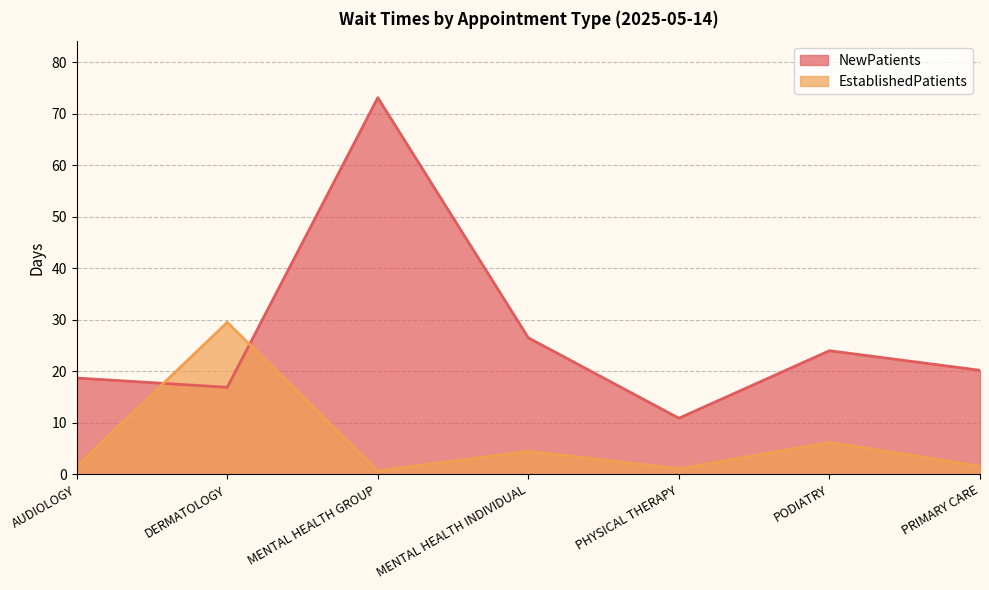

At how many categories does at least one series exceed 13?

6